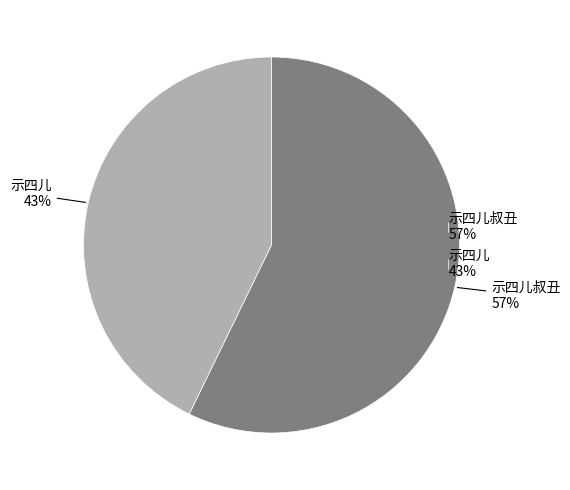

Rank the categories by value from highest to lowest.

示四儿叔丑, 示四儿